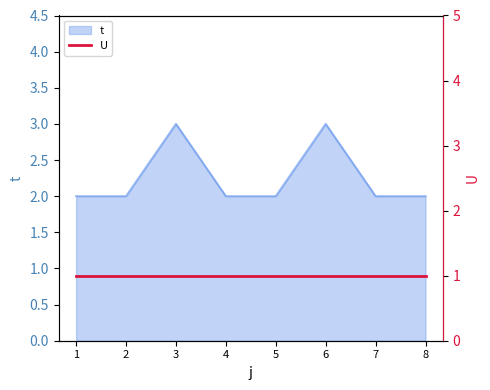

List the labels in order of value, largest first.

3, 6, 1, 2, 4, 5, 7, 8